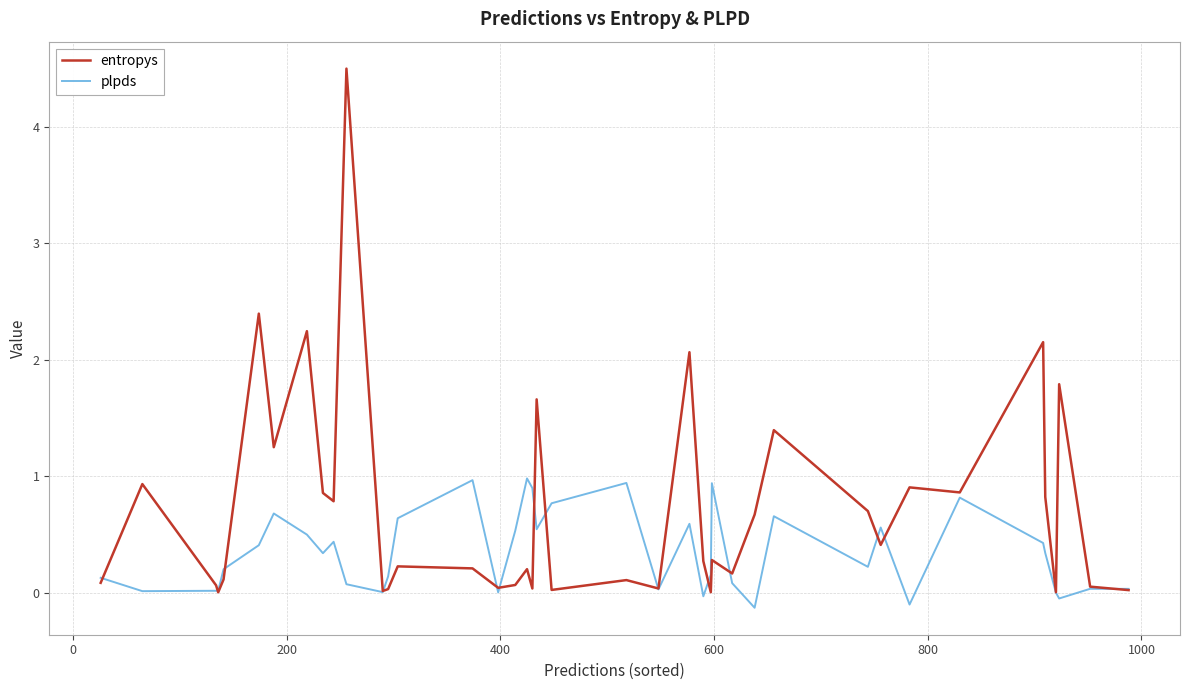

What are all the series names shown in the legend?

entropys, plpds